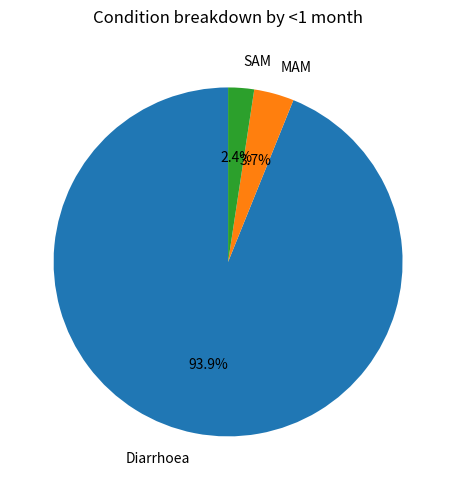

To the nearest percent, what is the difference between the MAM and SAM slice percentages?

1%